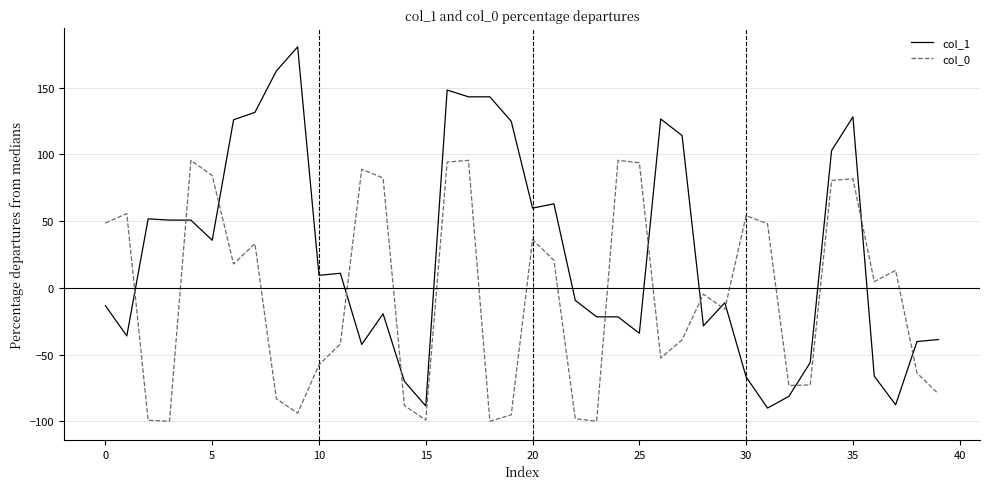

What are all the series names shown in the legend?

col_1, col_0